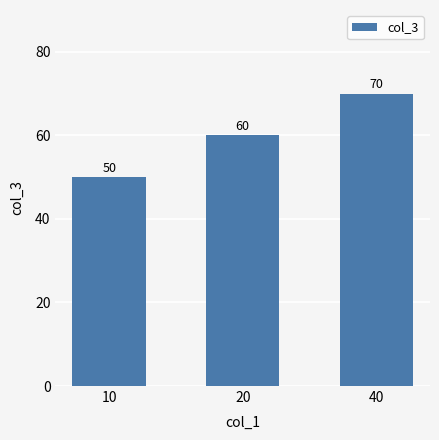

What is the greatest value displayed?

70